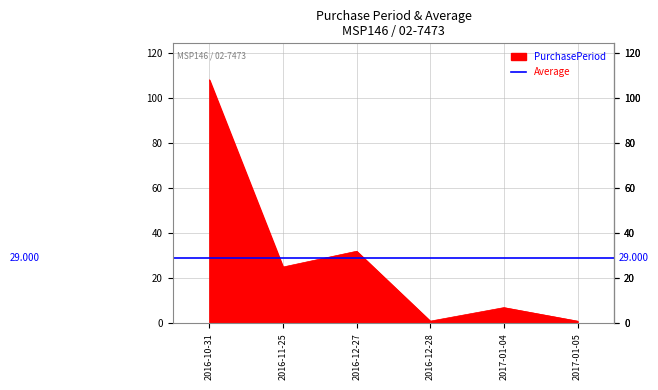

Reading left to right, list all the values displayed in this chart.

2016-10-31=108	2016-11-25=25	2016-12-27=32	2016-12-28=1	2017-01-04=7	2017-01-05=1